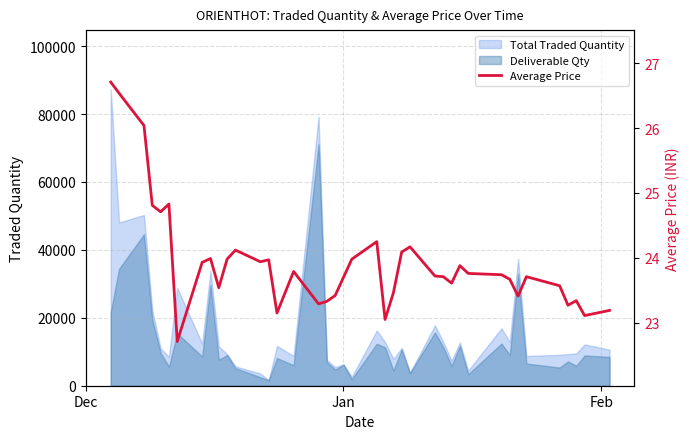

True or false: the data has more than 0 interior local peaks.

True